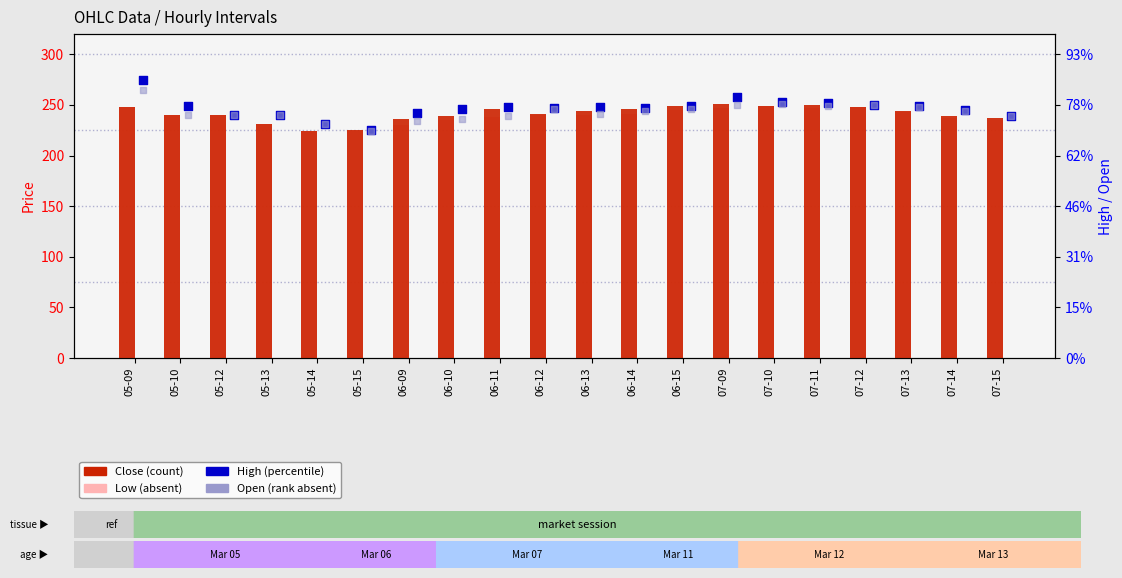

Is the value of High at 06-09 greater than the value of Close at 06-11?

No